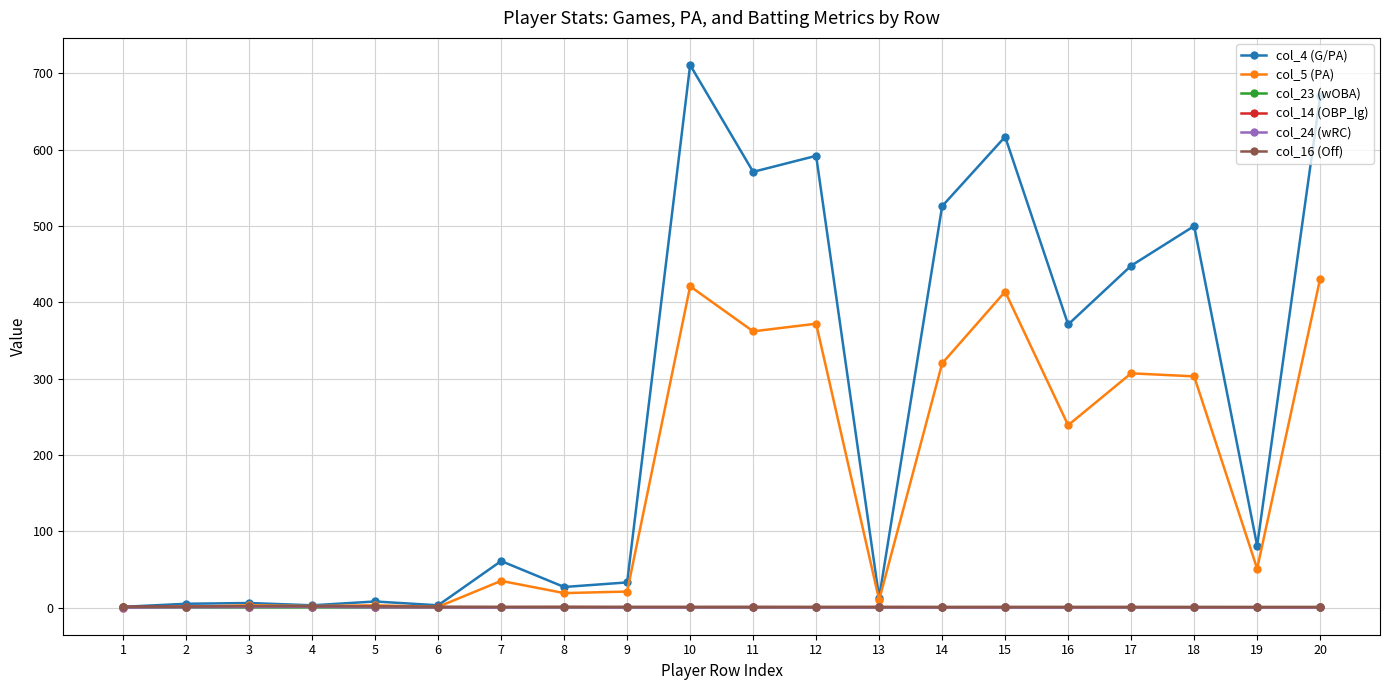

Is it true that col_16 (Off) equals 0.9 at 17?

True